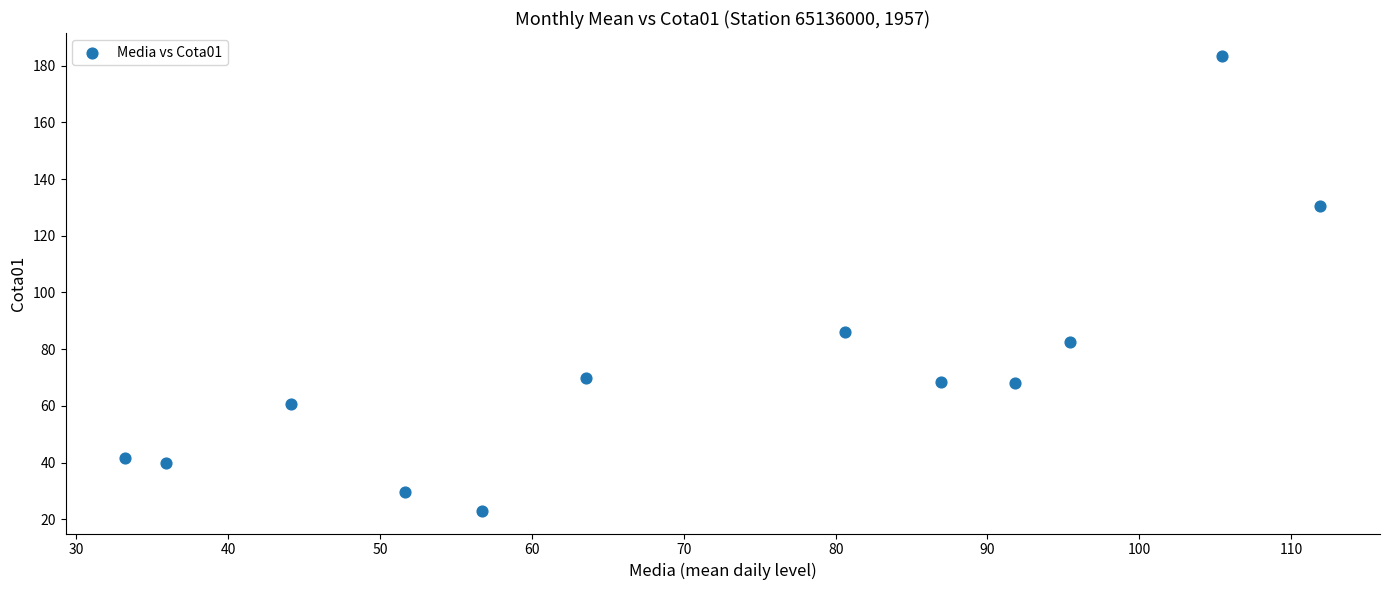

What is the range of X values (max minus min)?

78.7